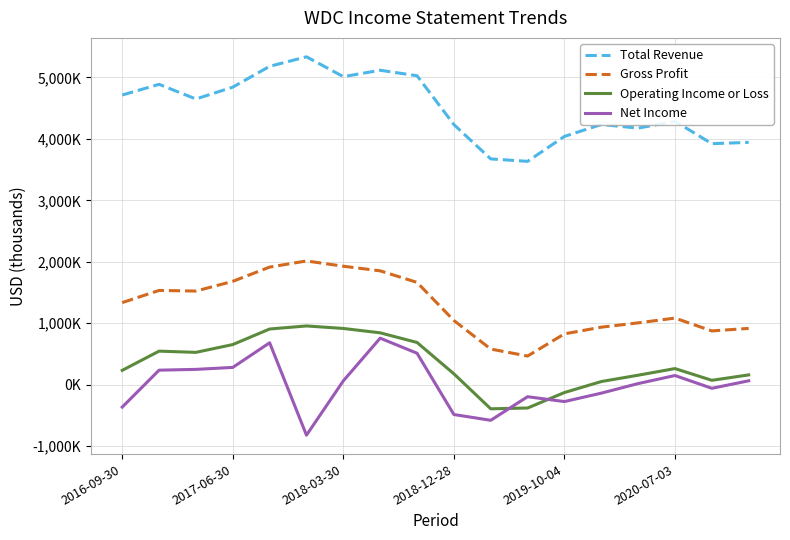

Which series has the widest spread of values?

Total Revenue